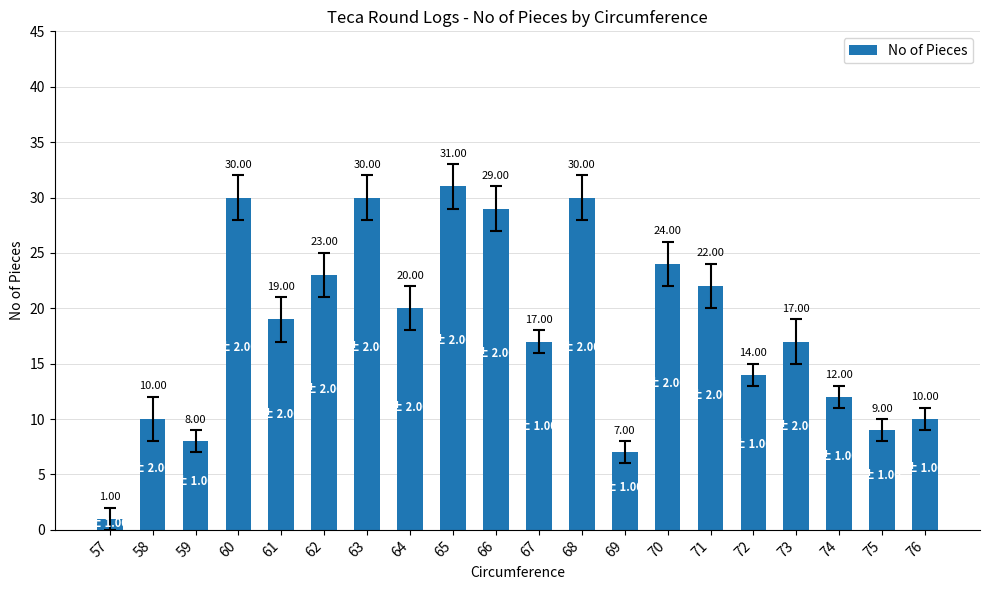

How many values are below 19?

10